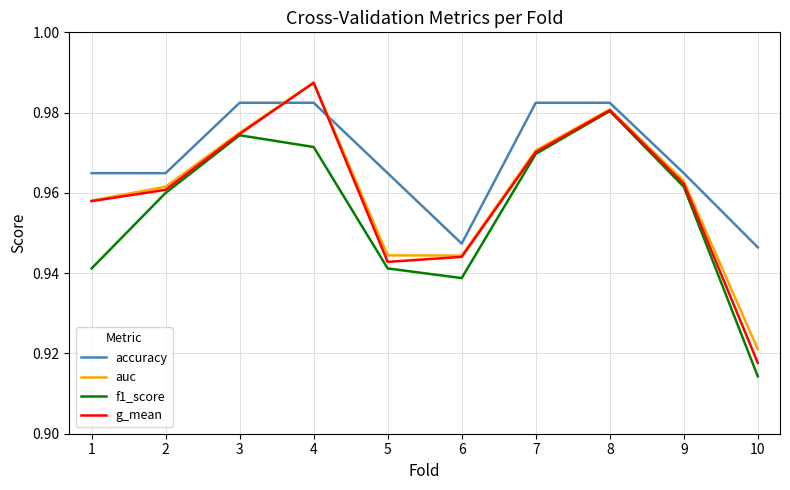

Which series has the largest total across all categories?

accuracy